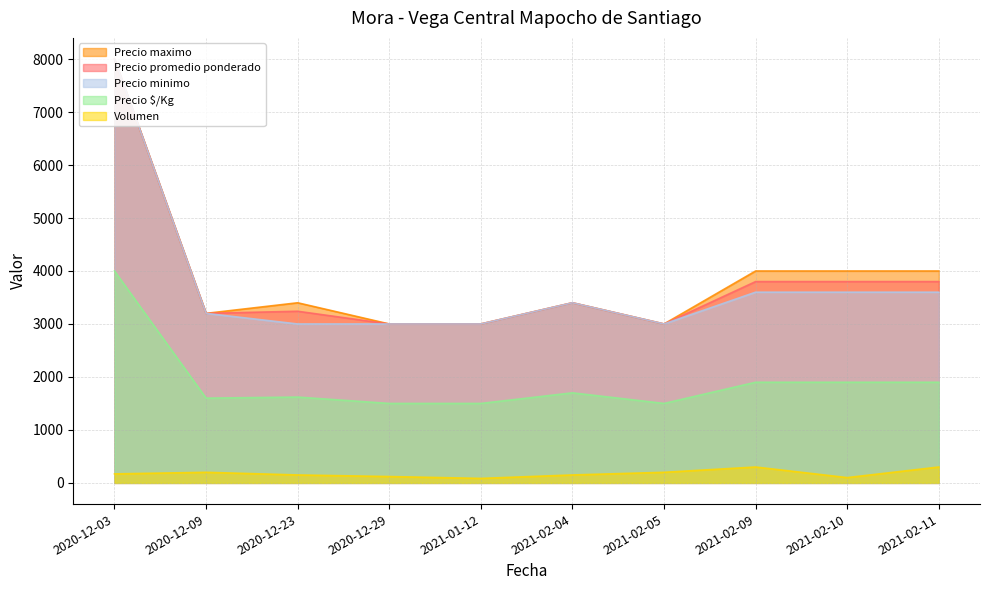

What position from the left is 2020-12-29?

4